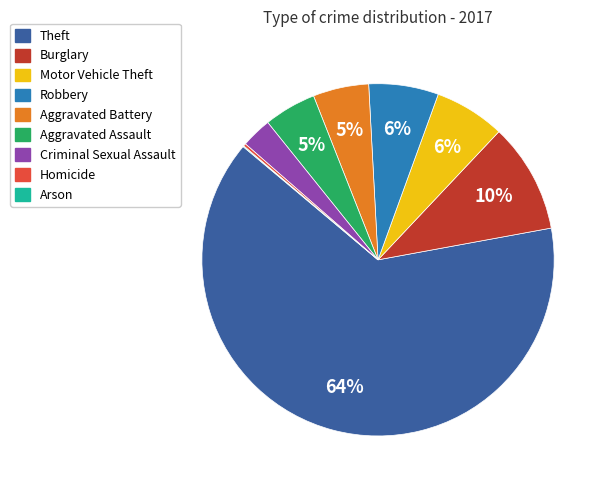

Between Theft and Motor Vehicle Theft, which is larger?

Theft